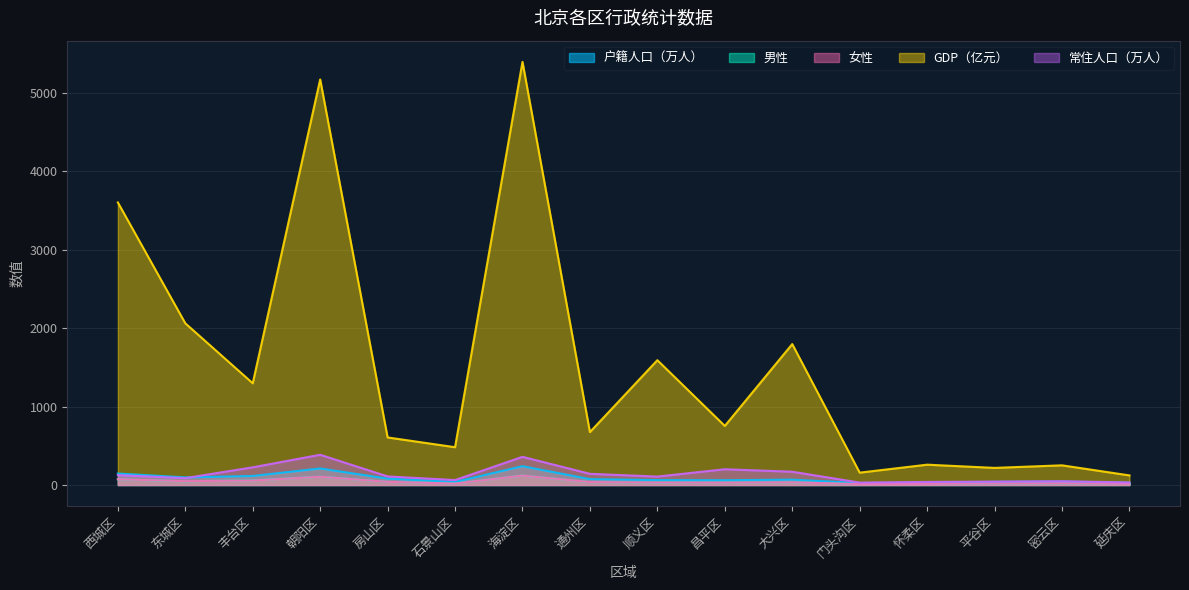

Reading left to right, what are all the values shown in this chart?

户籍人口（万人）: 146.5	97.4	115.3	210.9	81.3	38.7	240.2	74.7	62.7	61.1	68.4	25.1	28.3	40.2	43.6	28.4
男性: 72.9	47.9	58.4	105.4	40.8	19.9	120.1	37.1	31.1	30.7	34.0	12.8	14.1	20.2	21.8	14.3
女性: 73.6	49.5	57.0	105.5	40.5	18.8	120.1	37.6	31.6	30.4	34.4	12.3	14.2	20.0	21.8	14.1
GDP（亿元）: 3602.4	2061.8	1297.0	5171.0	606.6	482.1	5395.2	674.8	1591.6	753.4	1797.0	157.9	259.4	218.3	251.1	122.7
常住人口（万人）: 125.9	87.8	225.5	385.6	109.6	63.4	359.3	142.8	107.5	201.0	169.4	31.1	39.3	43.7	48.3	32.7